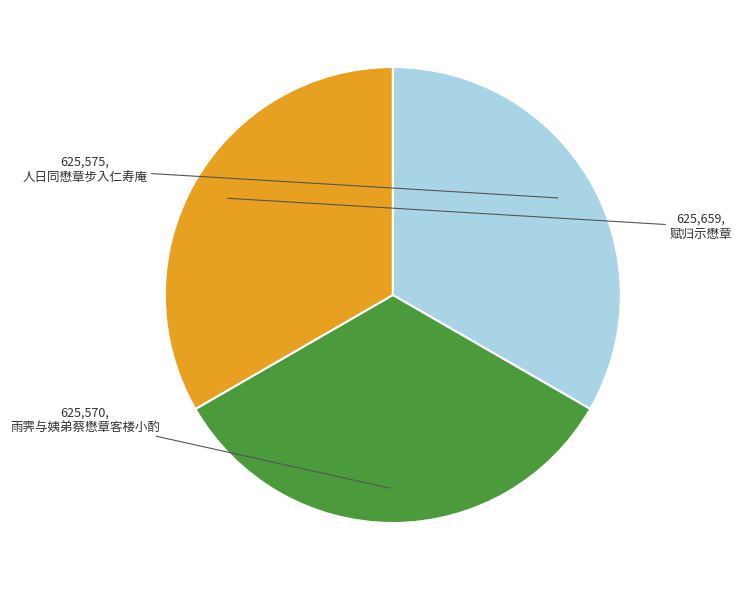

Does any single category account for the majority?

No